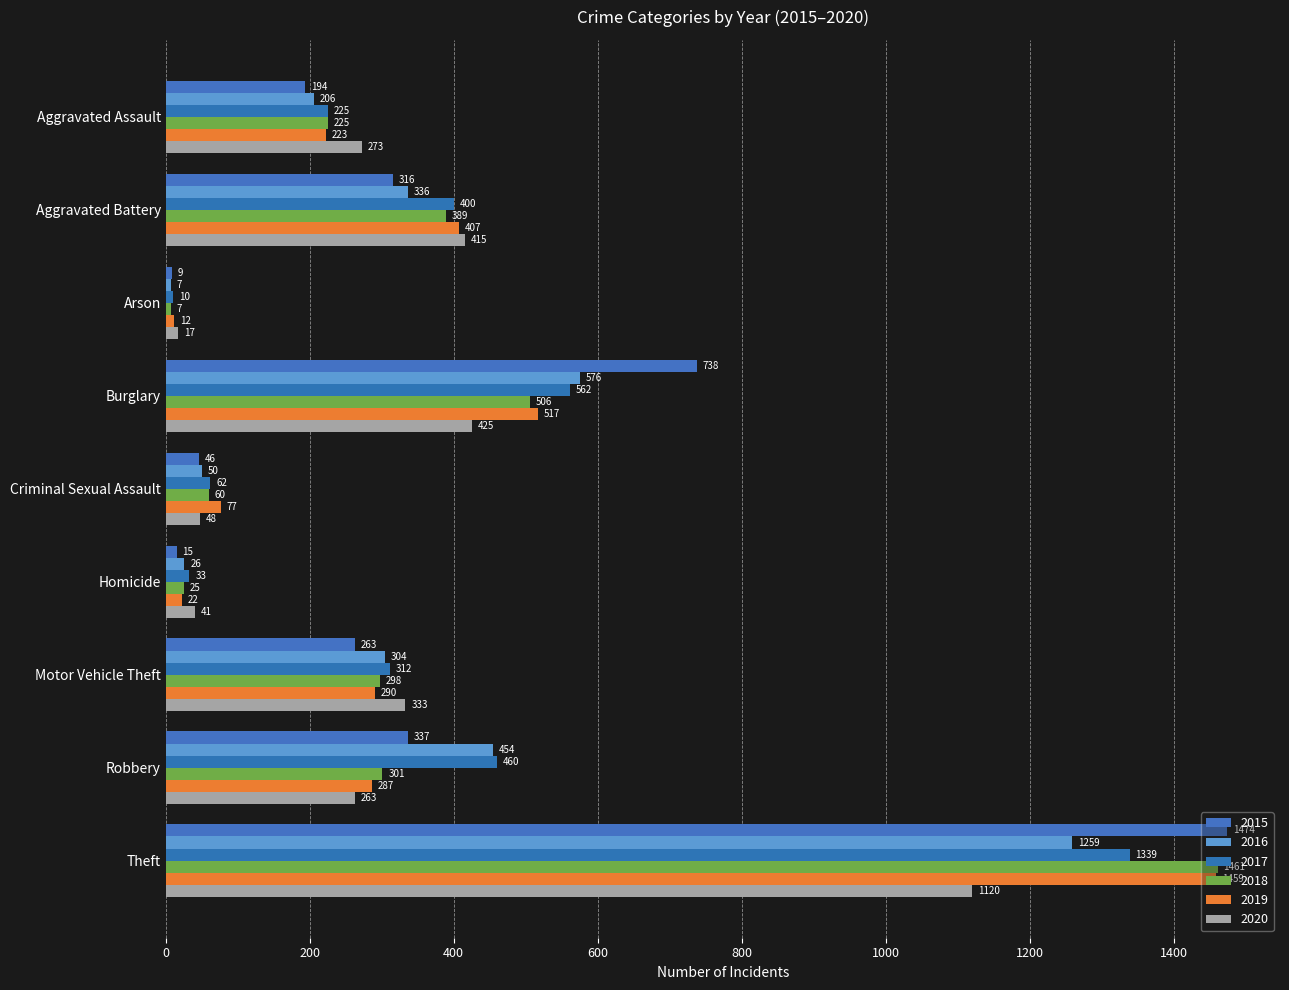

How many categories are shown in the chart?

9